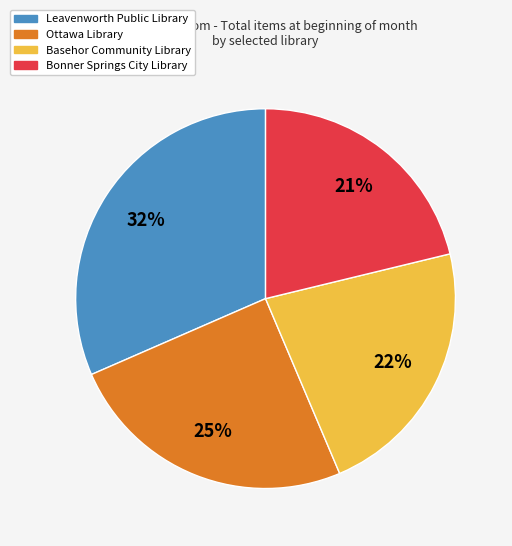

Does any single category account for the majority?

No